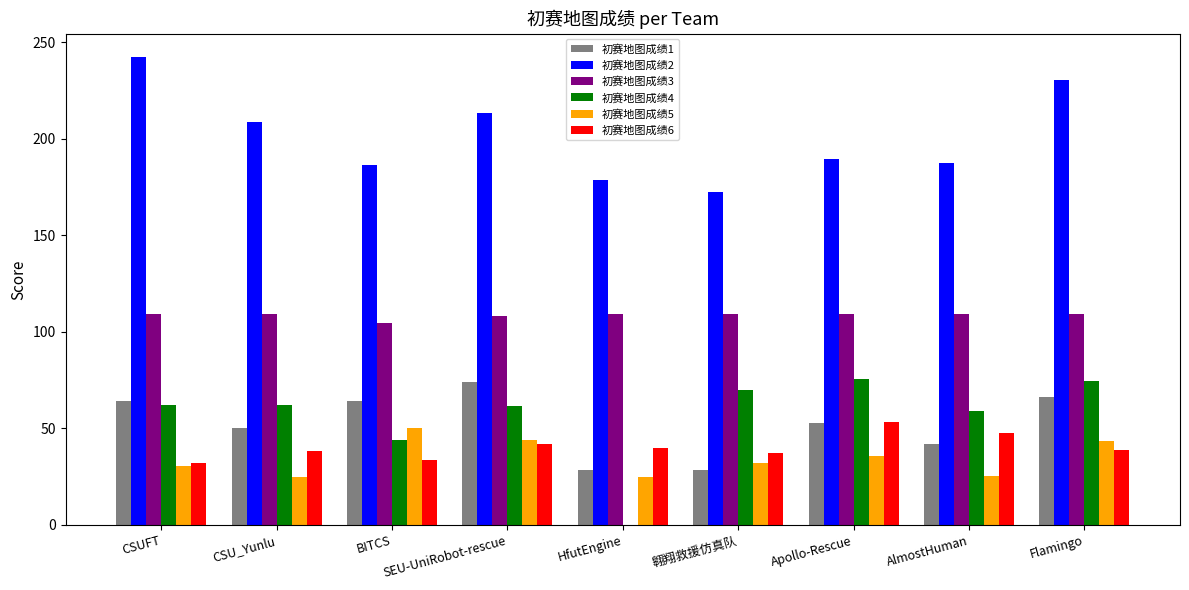

Read the 初赛地图成绩4 value at BITCS.

43.8